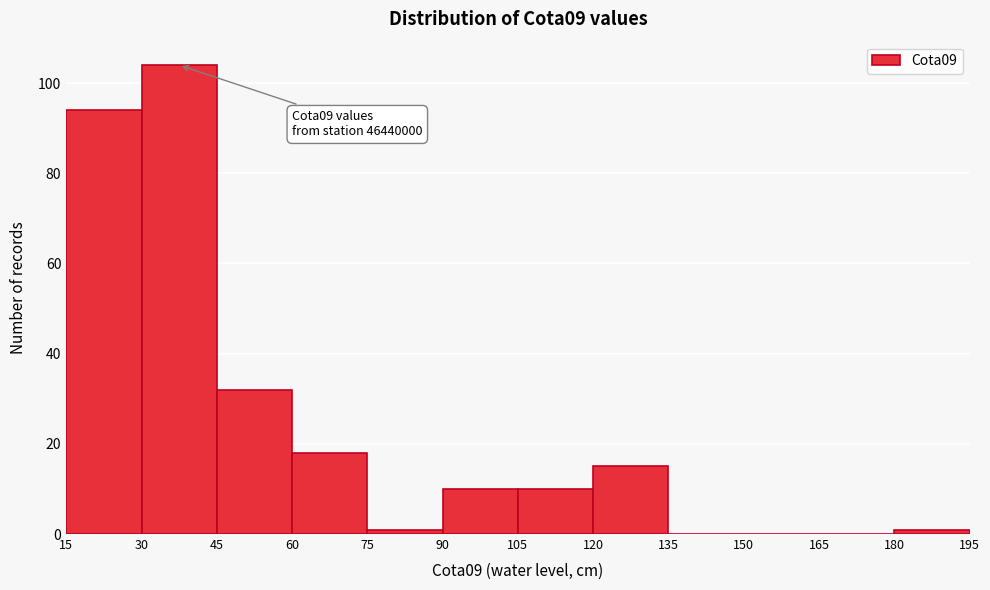

Which range on the x-axis has the tallest bar?

30 to 45